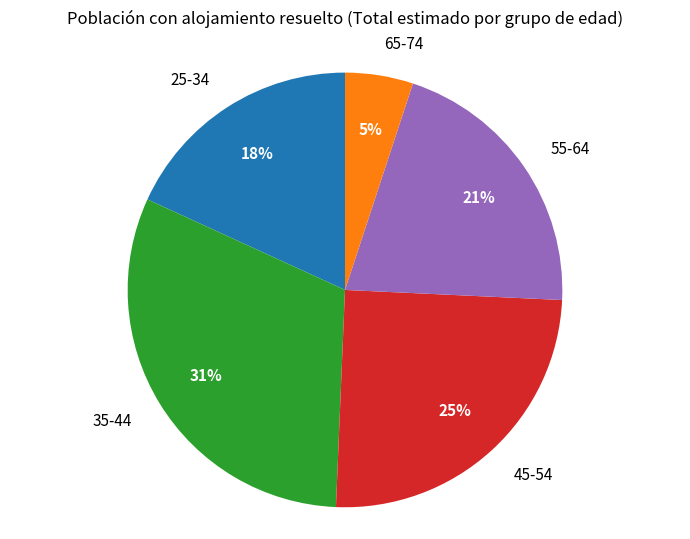

How many segments does this pie chart have?

5